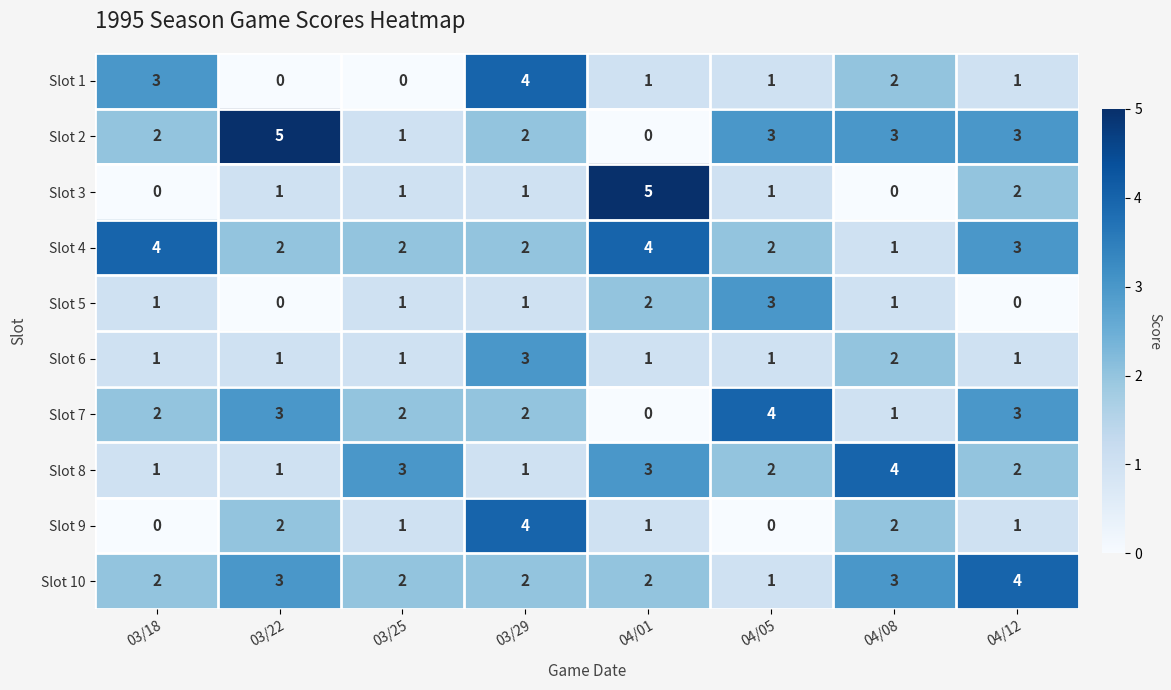

Which series has the largest total across all categories?

Slot 4